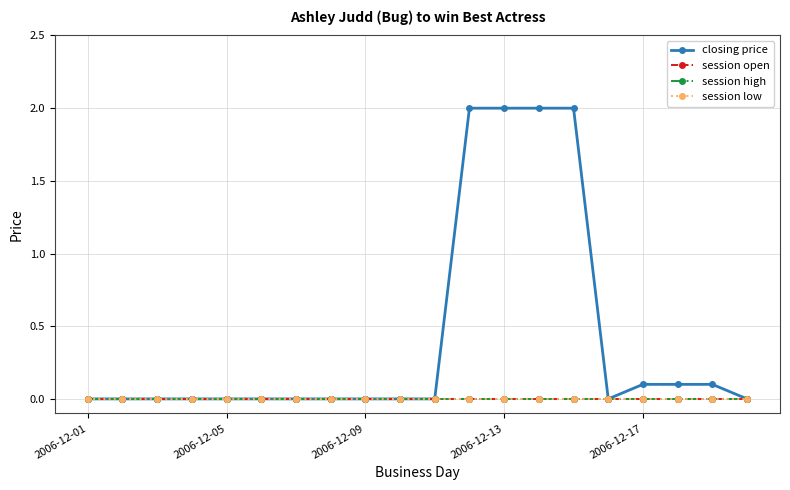

True or false: closing price has more than 0 interior local peaks.

False